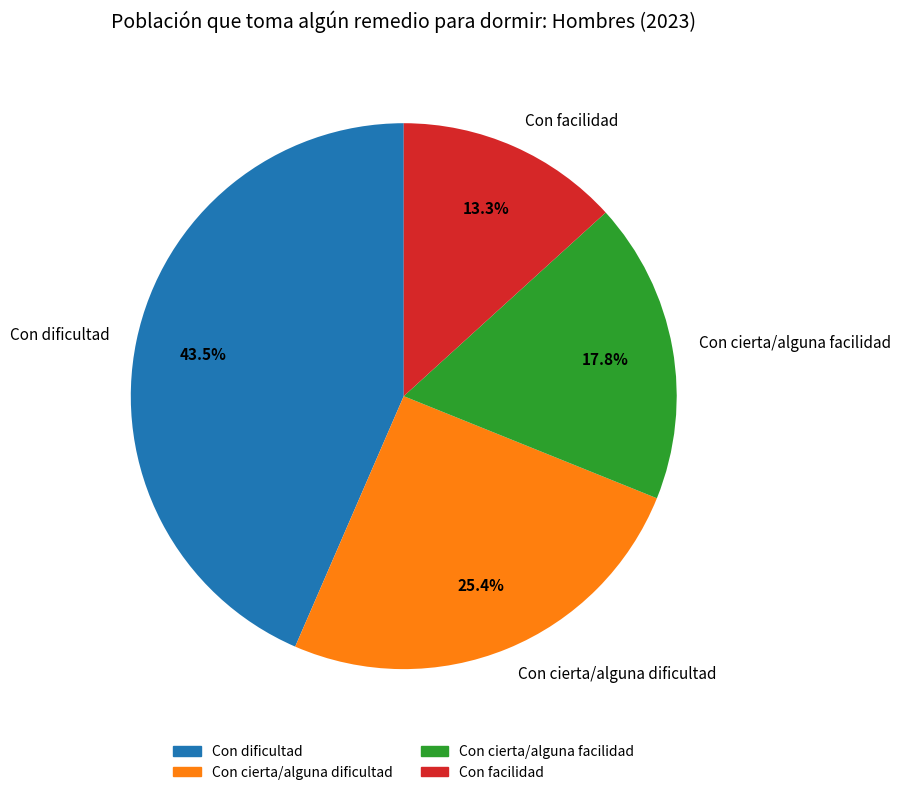

Which has a higher value, Con cierta/alguna dificultad or Con cierta/alguna facilidad?

Con cierta/alguna dificultad